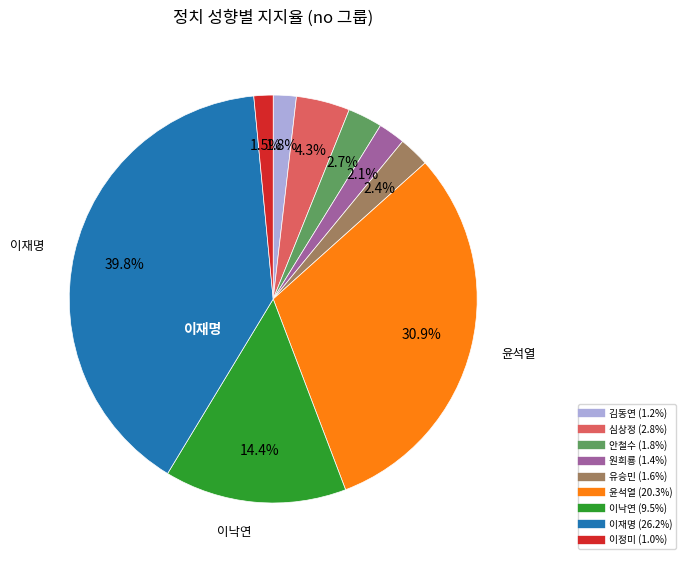

To the nearest percent, what is the average slice percentage?

11%